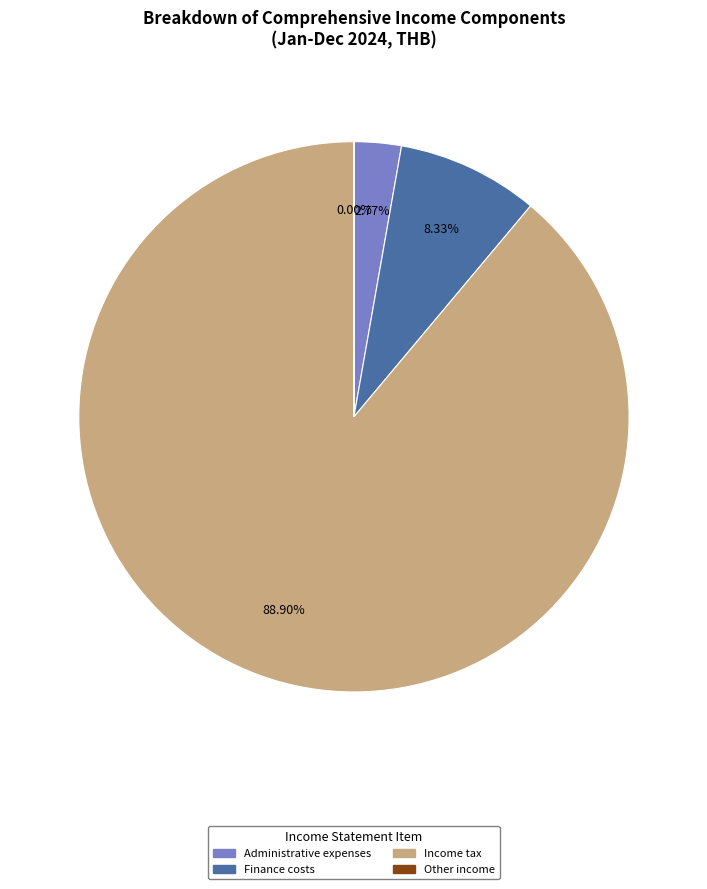

Is there any slice that represents more than half of the pie?

Yes